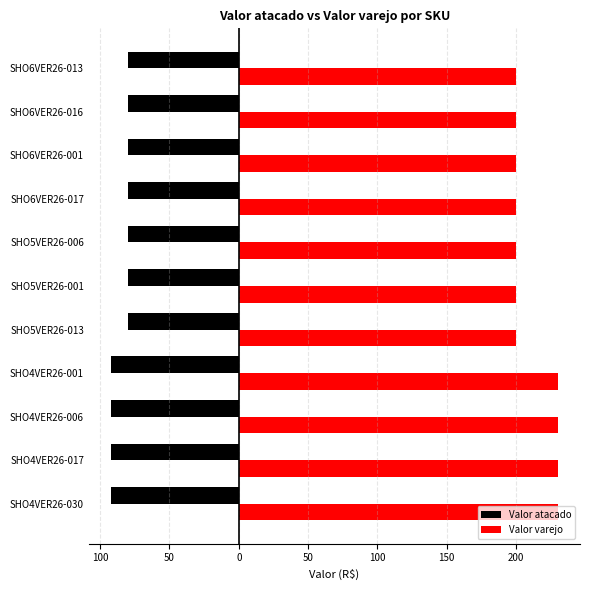

What are all the series names shown in the legend?

Valor atacado, Valor varejo